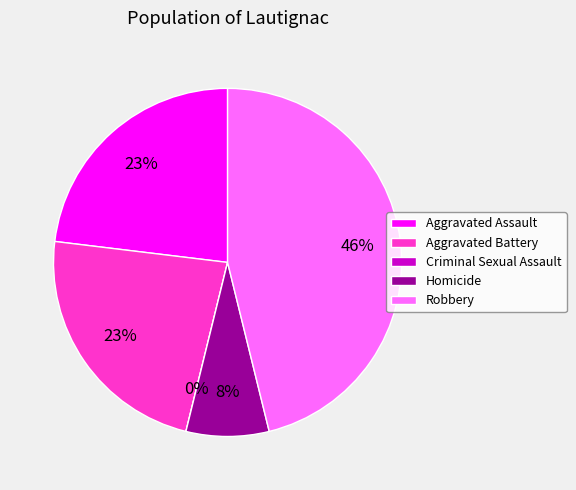

Is Aggravated Battery the majority of the pie?

No